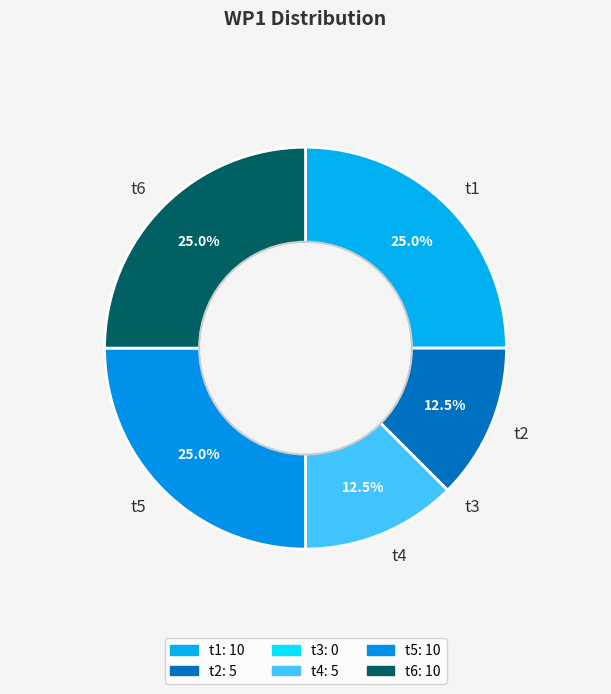

Does any single category account for the majority?

No